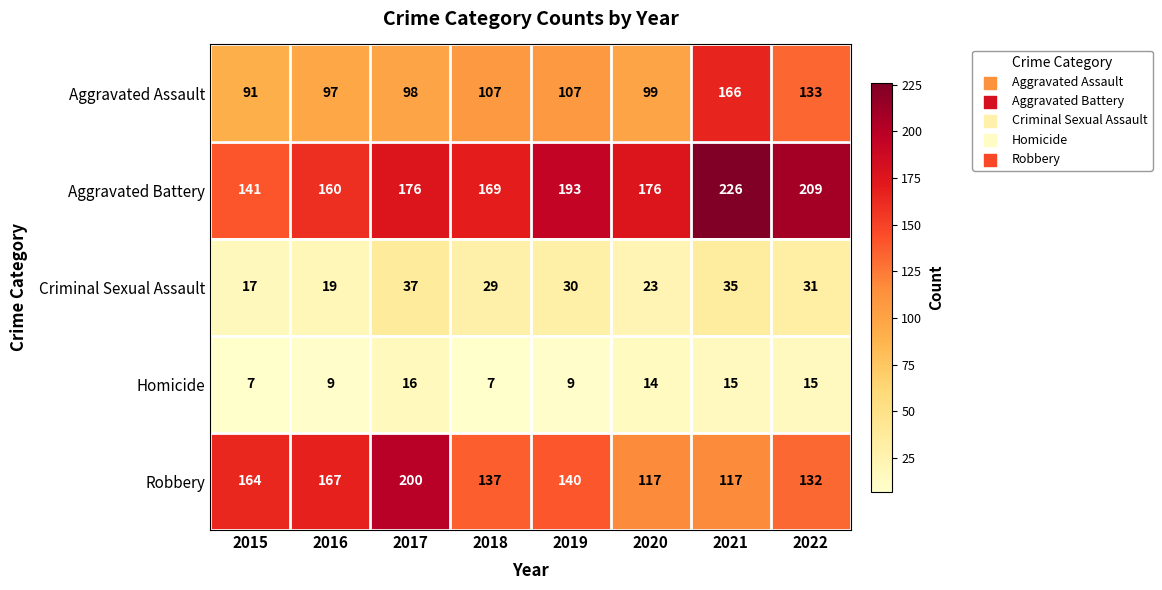

Which series changed the most between 2017 and 2020?

Robbery